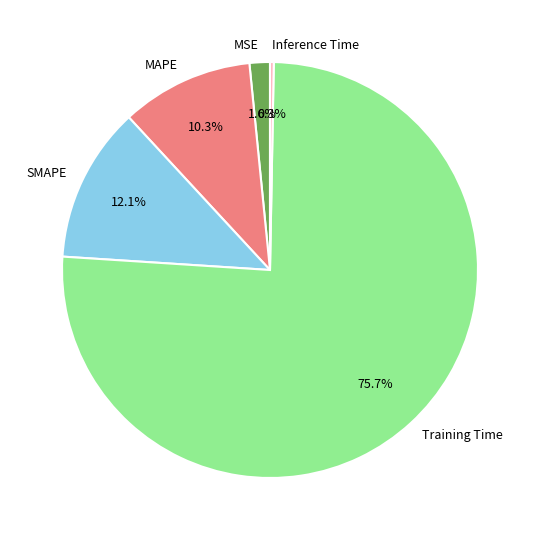

How many segments does this pie chart have?

5